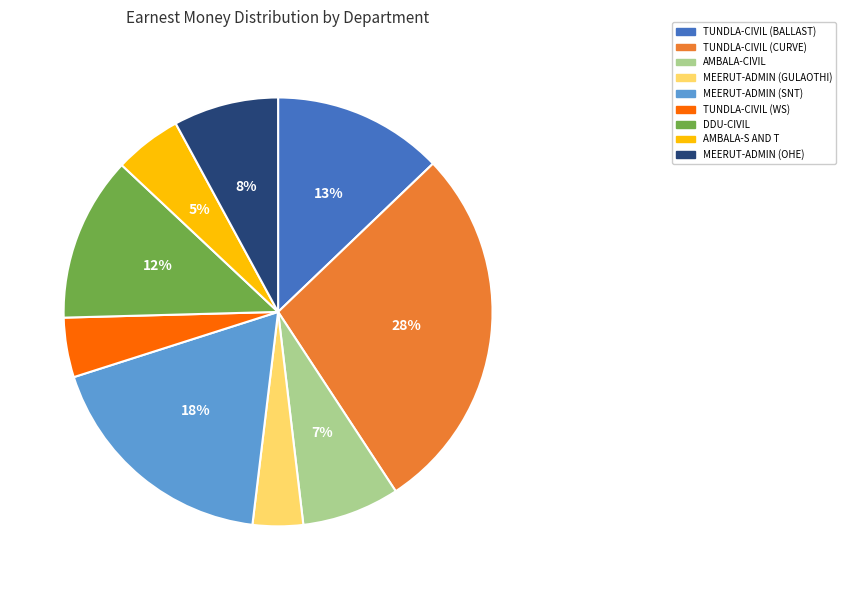

Is there a majority slice in this chart?

No